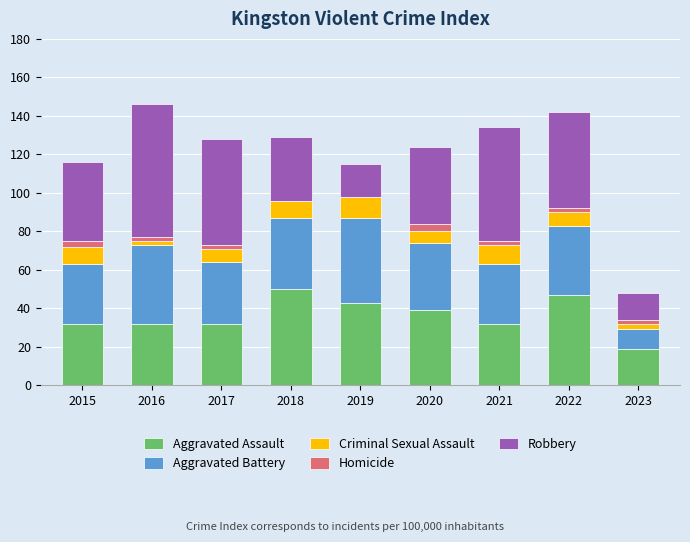

What is the total value across all series at 2020?

124